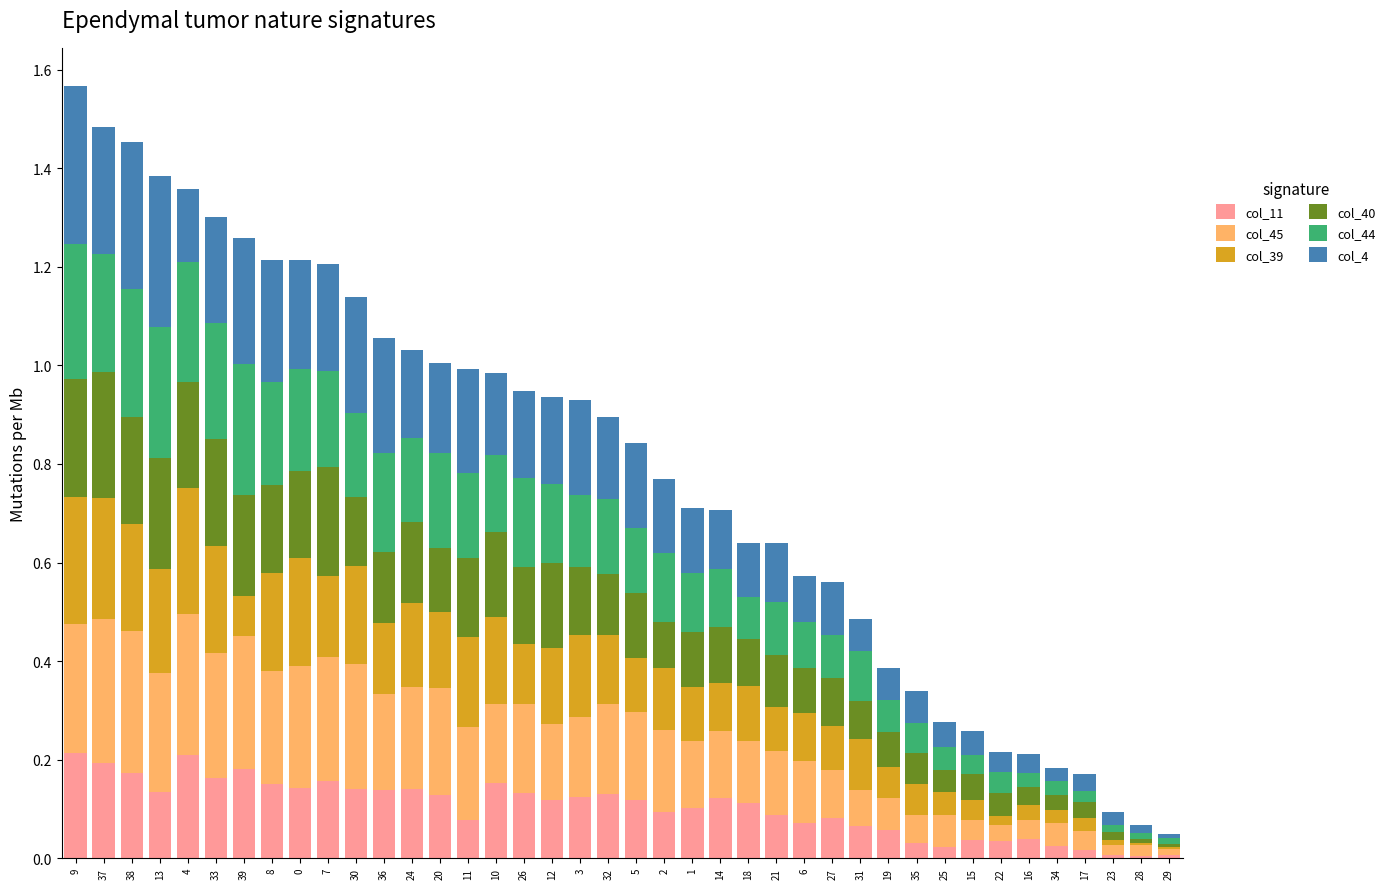

Are the bars horizontal?

No